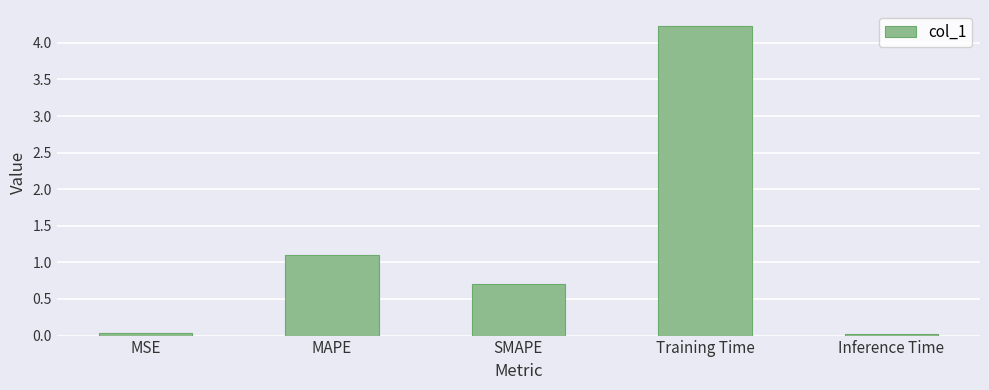

What is the sum of the values at MAPE and SMAPE?

1.8